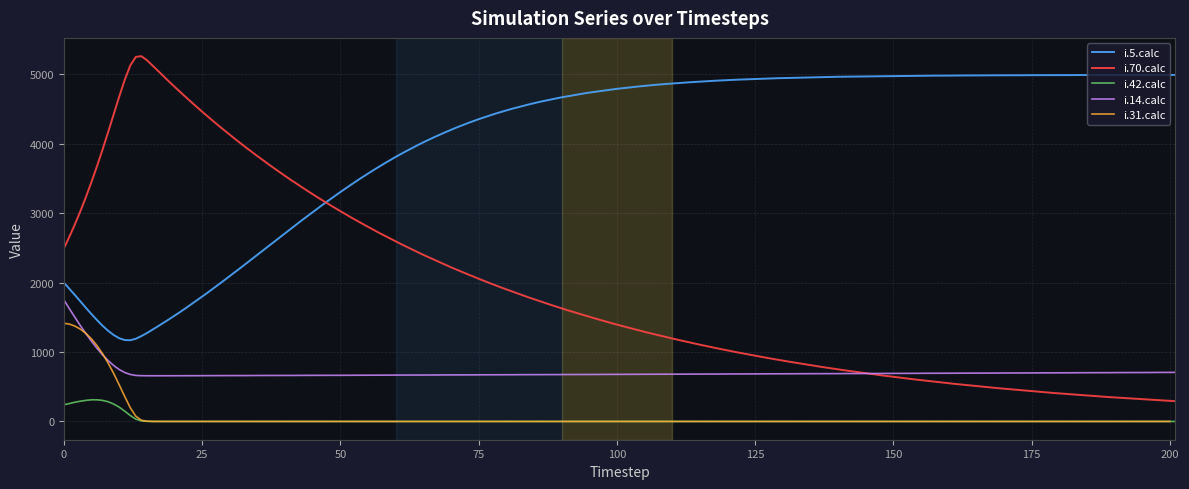

True or false: i.5.calc and i.42.calc cross at least once.

False